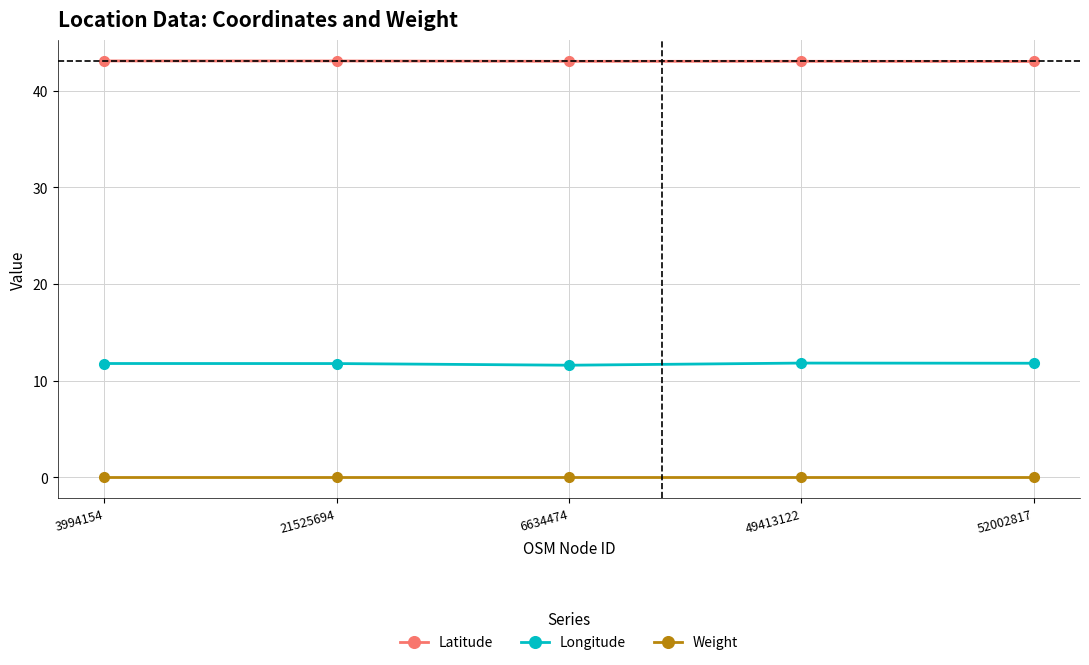

What are all the series names shown in the legend?

Latitude, Longitude, Weight